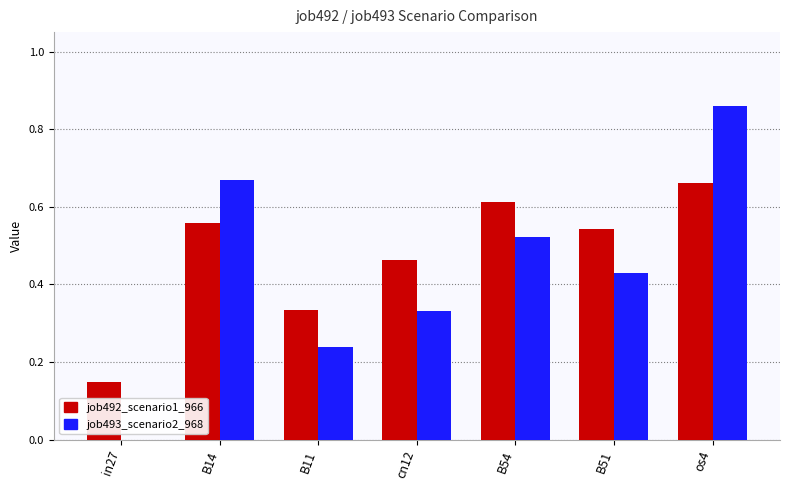

Is it true that job492_scenario1_966 equals 0.9 at B54?

False